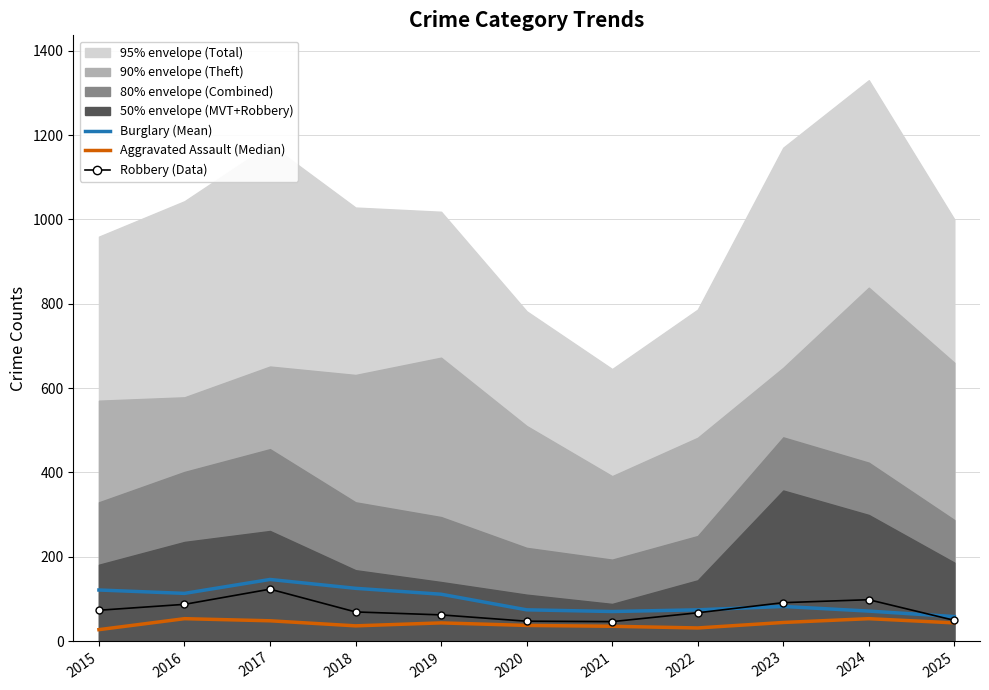

What is the spread (max minus min) of values at 2024?

45